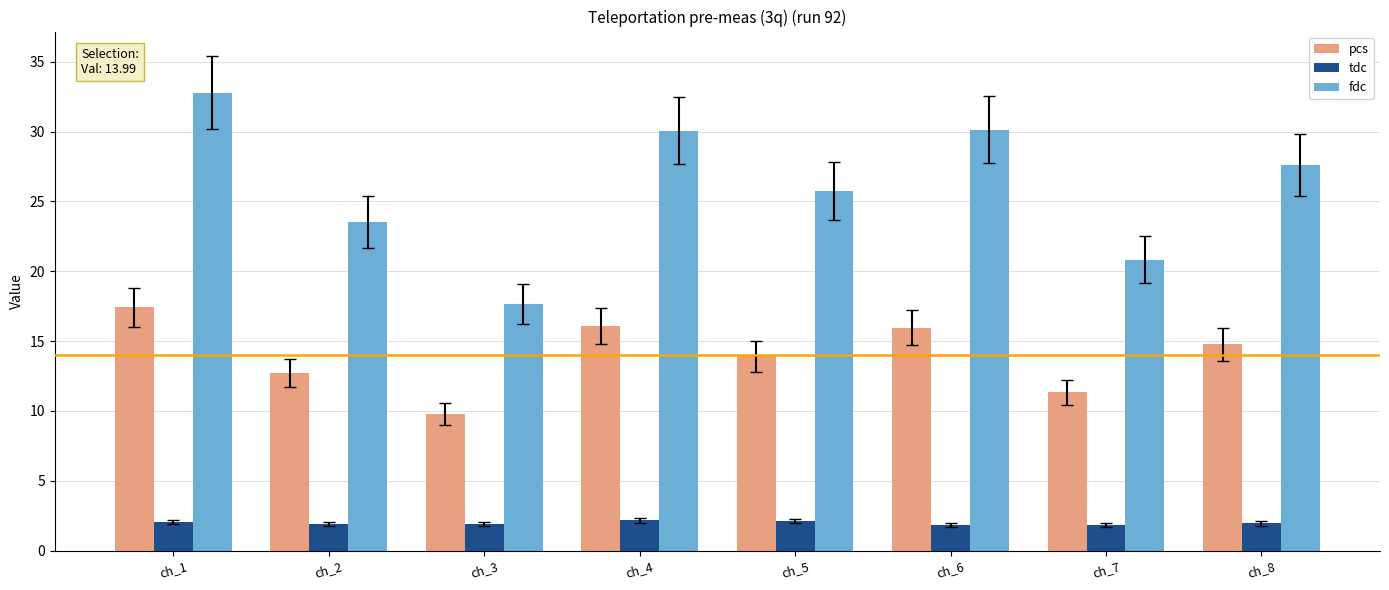

Which label corresponds to the largest value in the chart?

ch_1